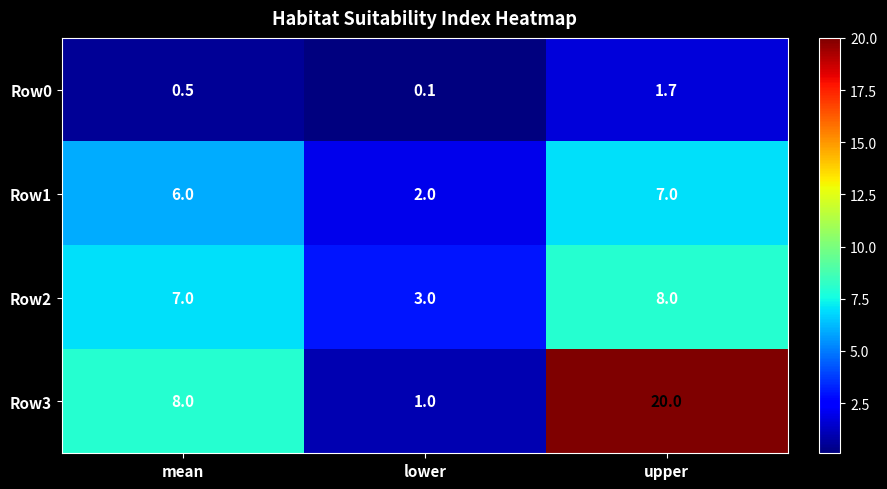

Which series has the largest range (max minus min)?

Row3